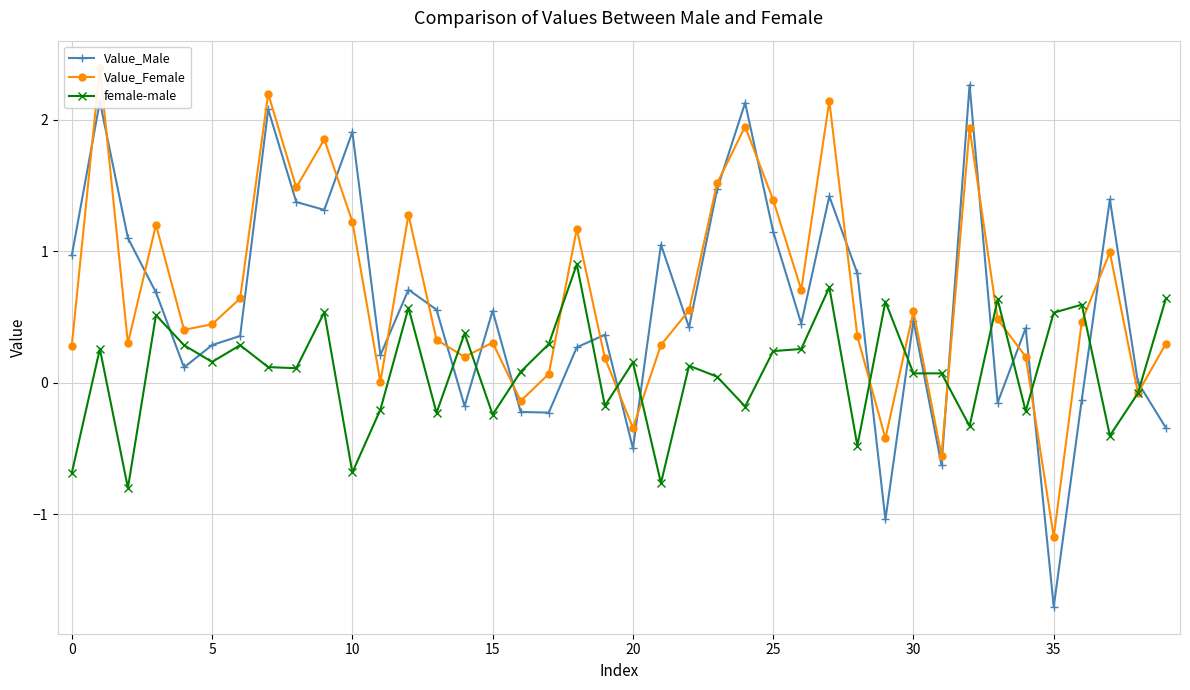

Reading left to right, transcribe all the data shown in this chart.

Value_Male: 1.0	2.1	1.1	0.7	0.1	0.3	0.4	2.1	1.4	1.3	1.9	0.2	0.7	0.6	-0.2	0.5	-0.2	-0.2	0.3	0.4	-0.5	1.0	0.4	1.5	2.1	1.1	0.4	1.4	0.8	-1.0	0.5	-0.6	2.3	-0.2	0.4	-1.7	-0.1	1.4	0.0	-0.3
Value_Female: 0.3	2.4	0.3	1.2	0.4	0.4	0.6	2.2	1.5	1.8	1.2	0.0	1.3	0.3	0.2	0.3	-0.1	0.1	1.2	0.2	-0.3	0.3	0.5	1.5	1.9	1.4	0.7	2.1	0.4	-0.4	0.5	-0.6	1.9	0.5	0.2	-1.2	0.5	1.0	-0.1	0.3
female-male: -0.7	0.3	-0.8	0.5	0.3	0.2	0.3	0.1	0.1	0.5	-0.7	-0.2	0.6	-0.2	0.4	-0.2	0.1	0.3	0.9	-0.2	0.2	-0.8	0.1	0.0	-0.2	0.2	0.3	0.7	-0.5	0.6	0.1	0.1	-0.3	0.6	-0.2	0.5	0.6	-0.4	-0.1	0.6